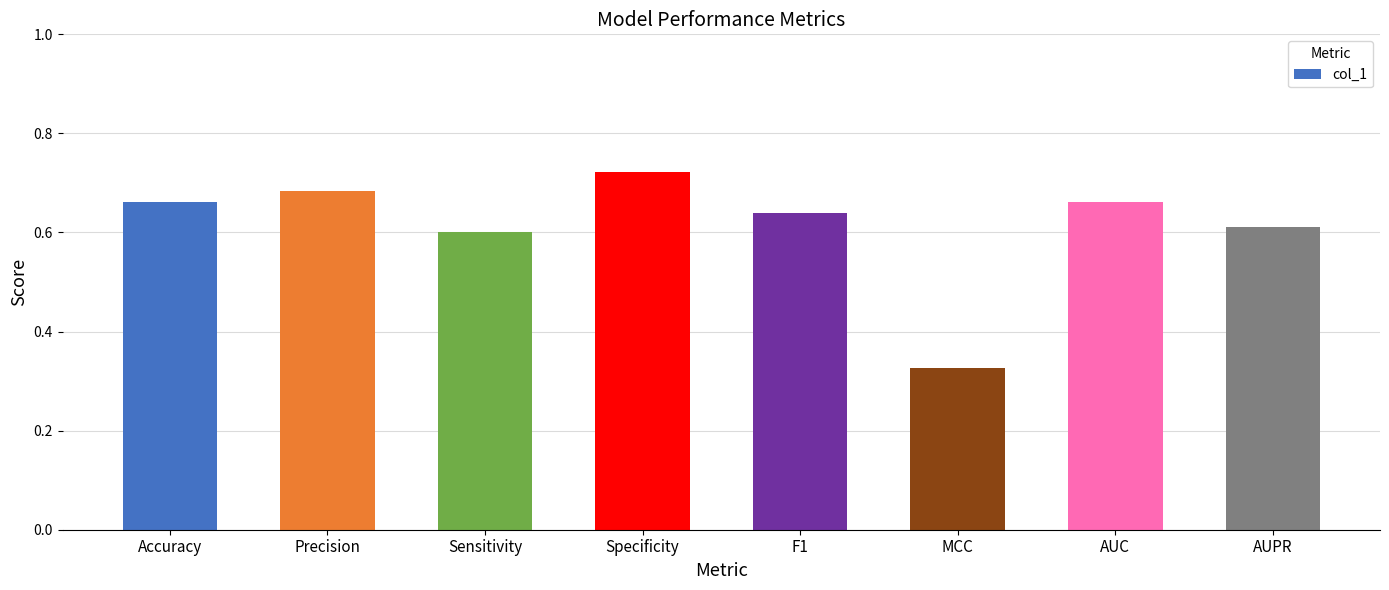

What is the difference between the maximum and minimum values?

0.4